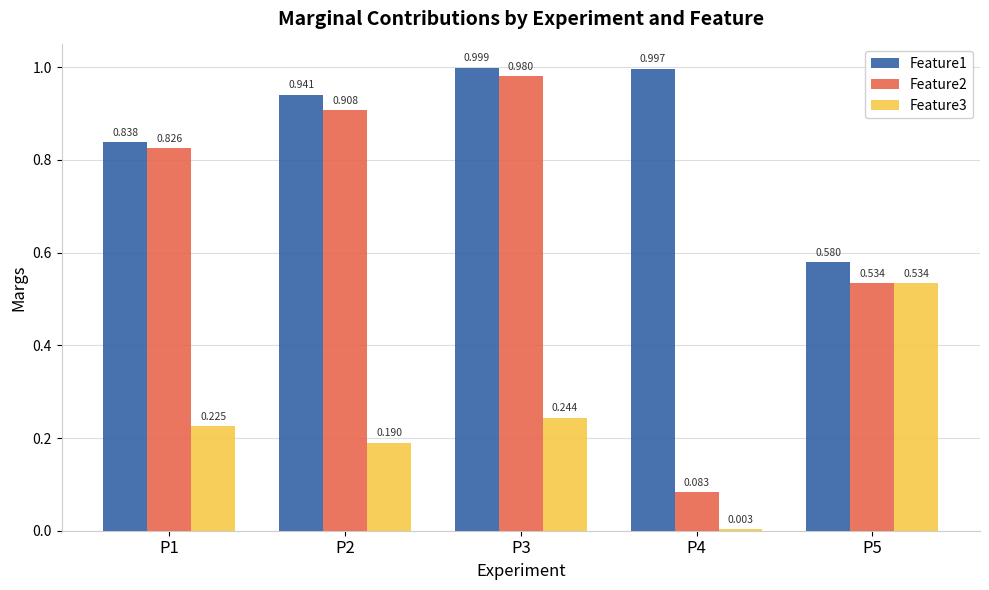

True or false: Feature2 has a value of 1.0 at P3.

True